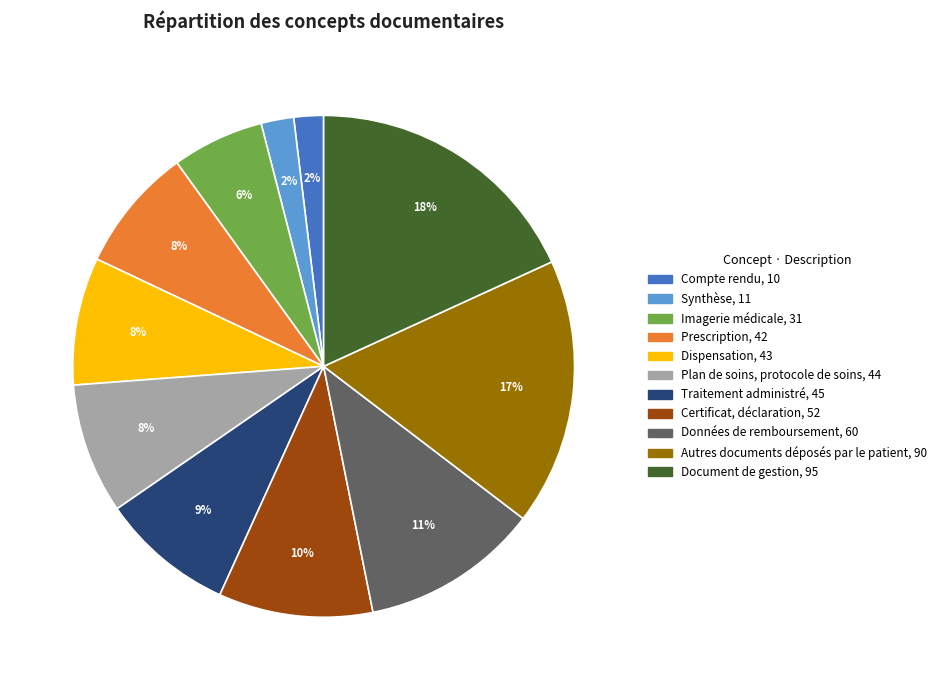

Between Certificat, déclaration and Imagerie médicale, which is larger?

Certificat, déclaration